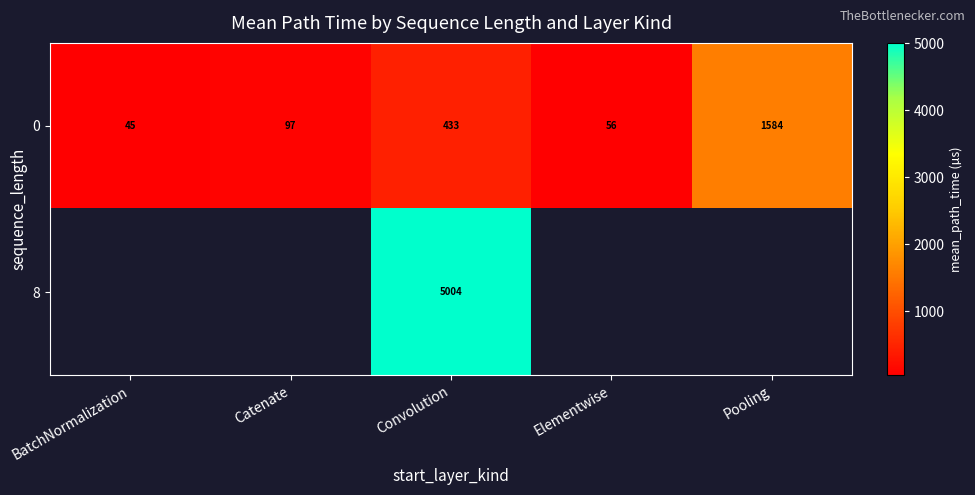

What is the highest value of the row_0 series?

1583.7